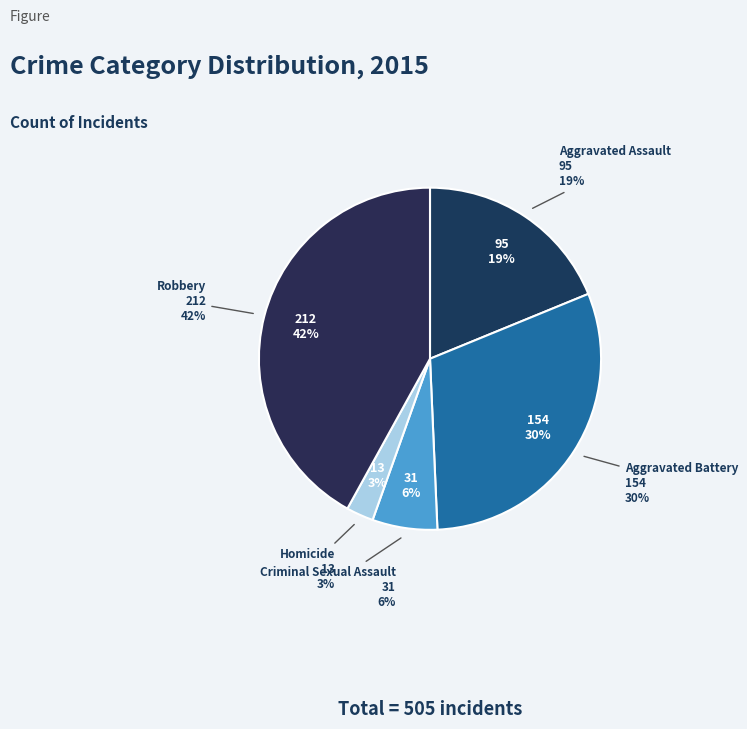

Which slice is the smallest?

Homicide